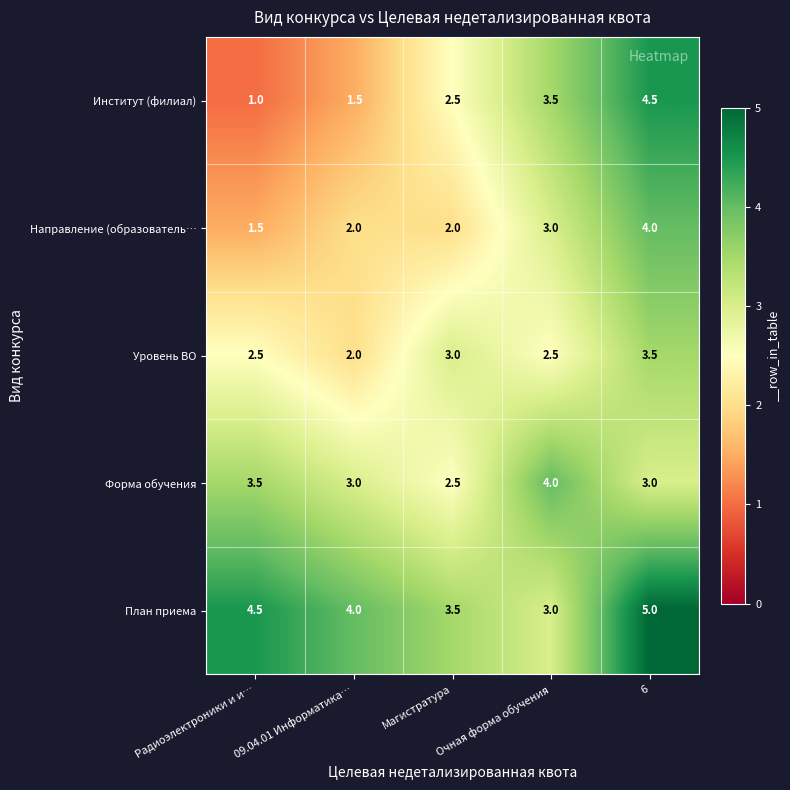

Rank the categories by Институт (филиал) value from lowest to highest.

Радиоэлектроники и и…, 09.04.01 Информатика…, Магистратура, Очная форма обучения, 6